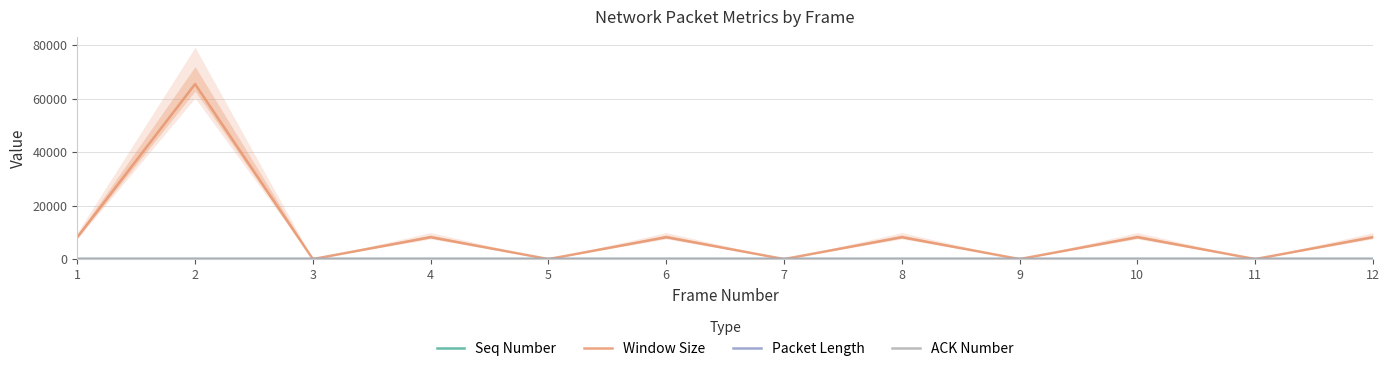

Between 9 and 11, which series saw the biggest shift?

Seq Number